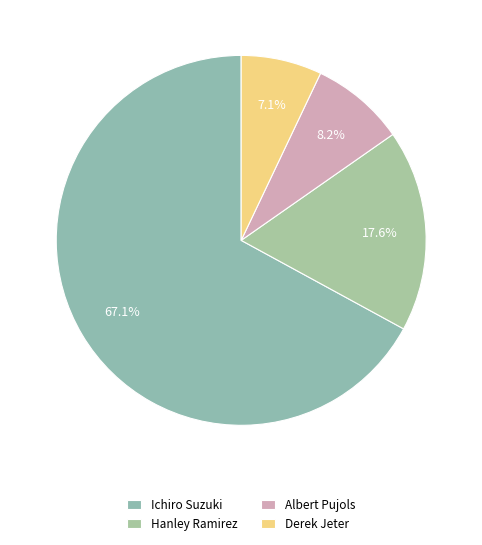

What is the smallest slice in the pie chart?

Derek Jeter